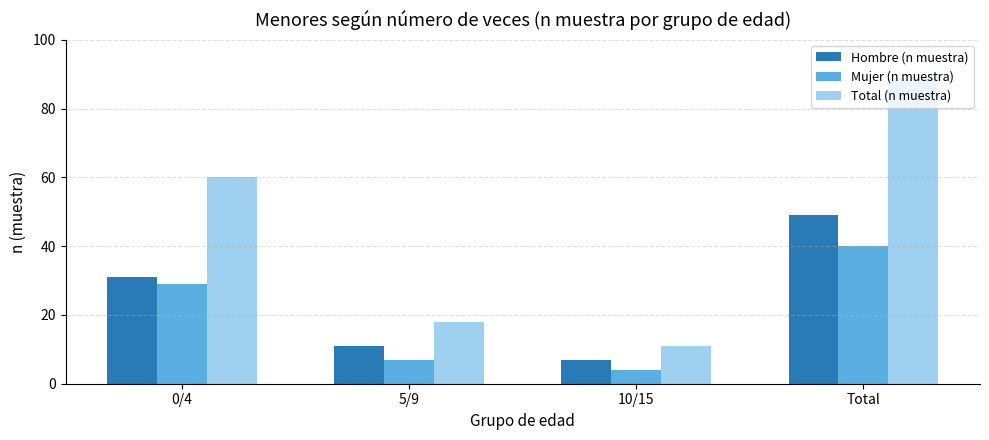

How many series are shown in this chart?

3